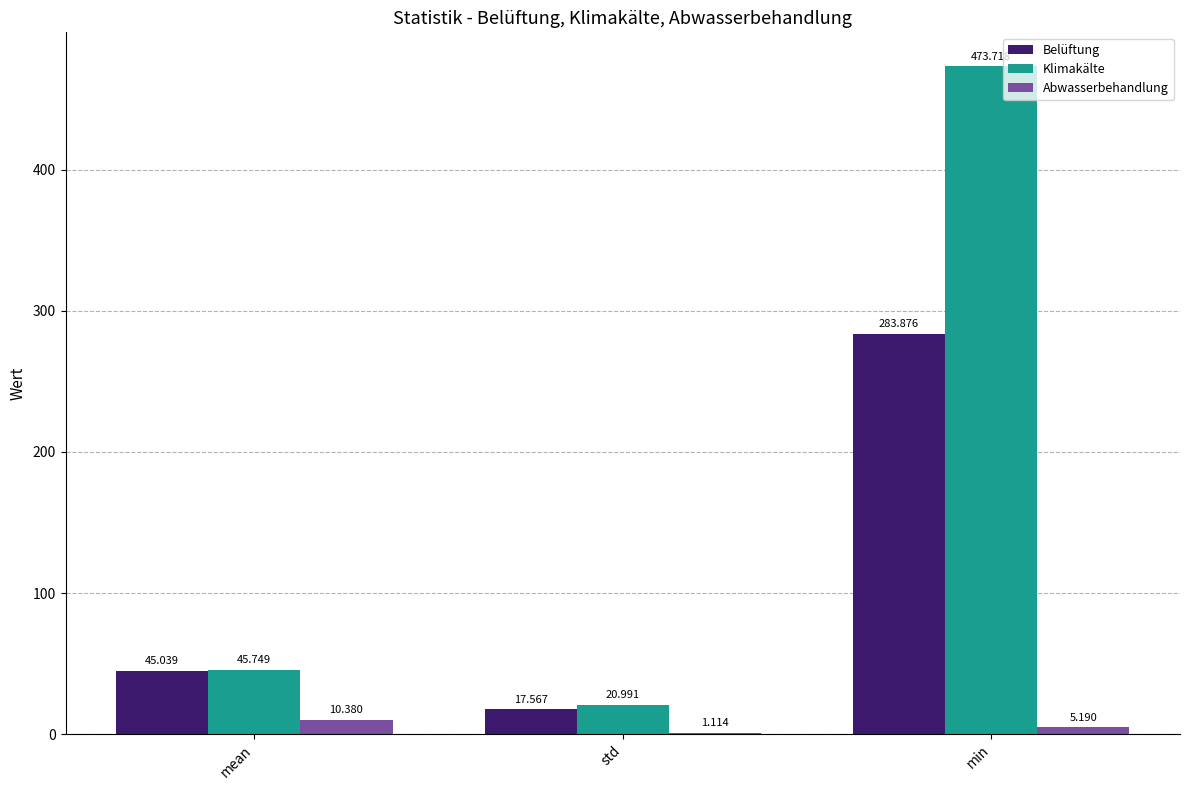

Which series changed the most between std and min?

Klimakälte